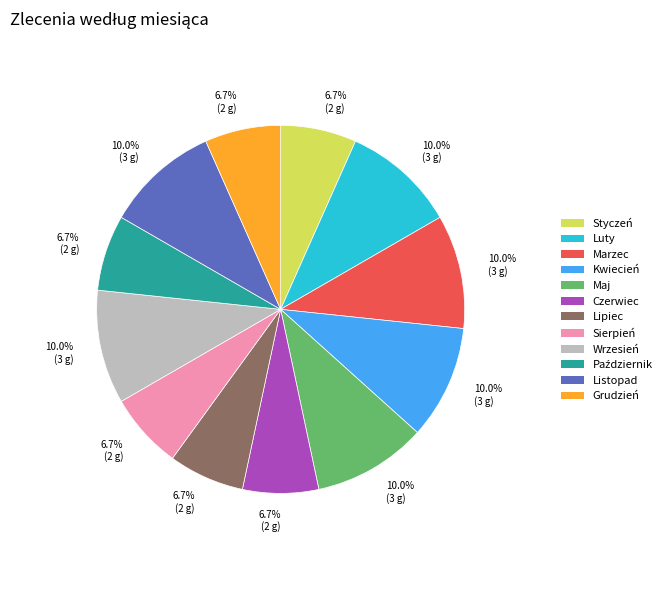

Which has a higher value, Kwiecień or Grudzień?

Kwiecień